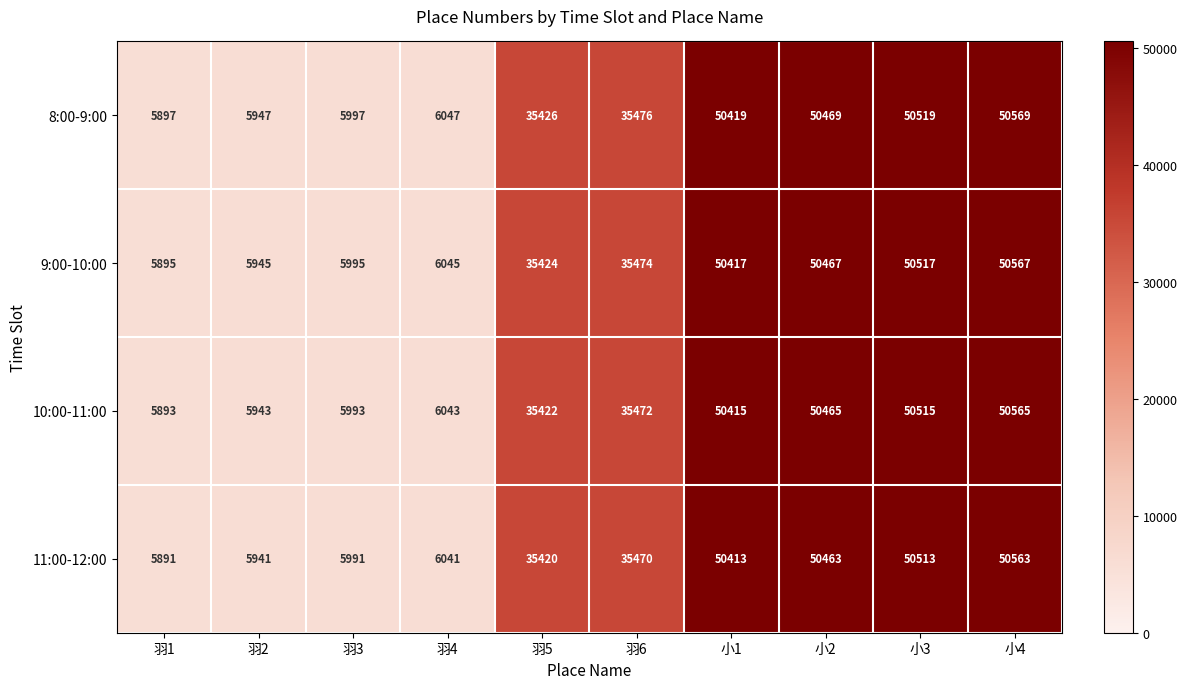

Rank the series at 羽3 from lowest to highest value.

11:00-12:00, 10:00-11:00, 9:00-10:00, 8:00-9:00